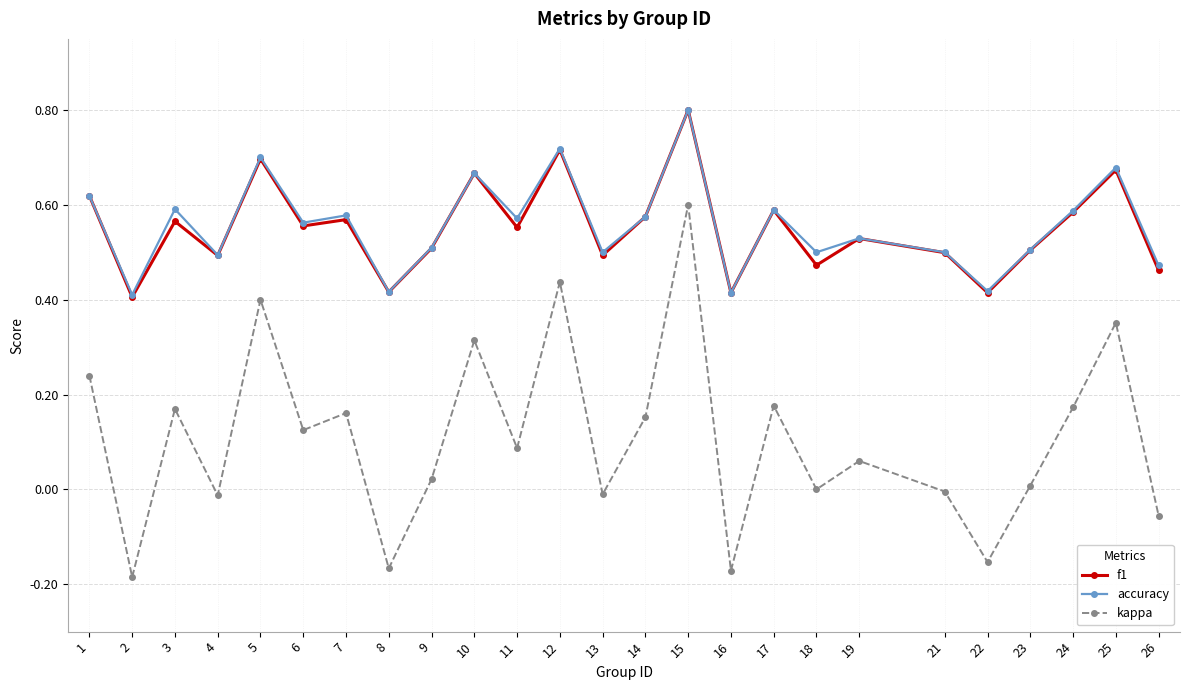

How many lines are shown in the chart?

3